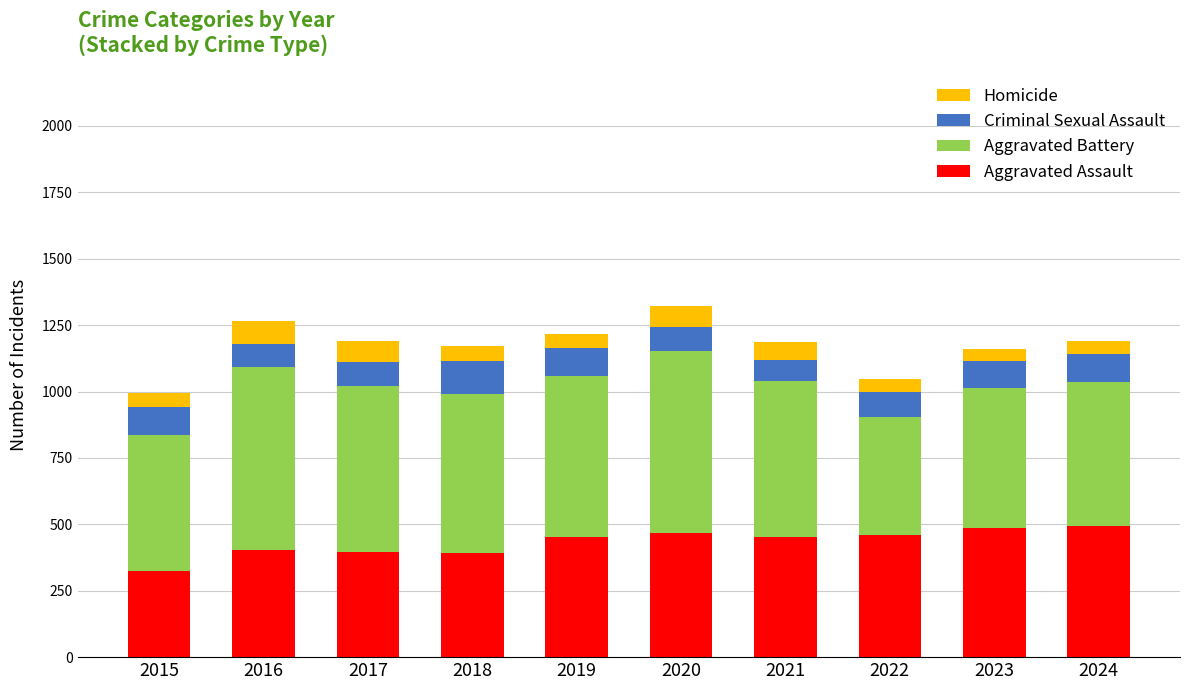

What is the total value across all series at 2023?

1161